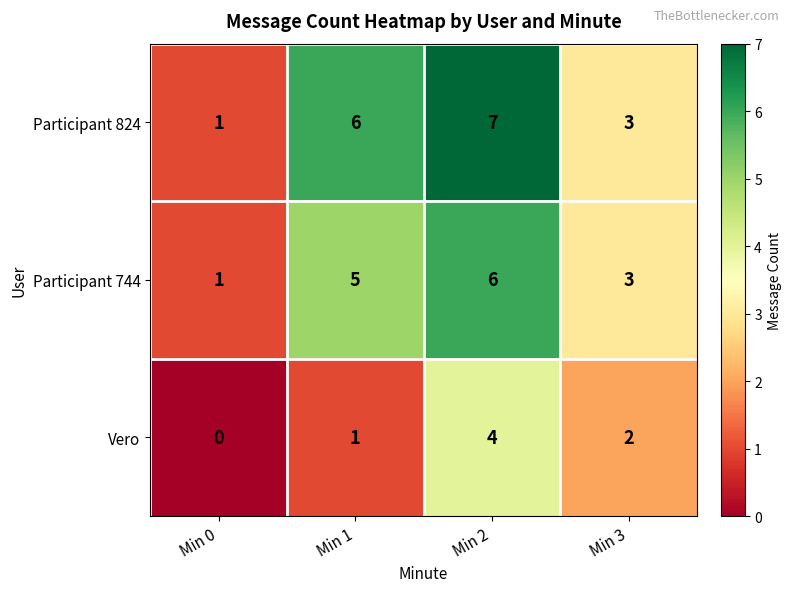

Reading left to right, transcribe all the data shown in this chart.

Participant 824: Min 0=1	Min 1=6	Min 2=7	Min 3=3
Participant 744: Min 0=1	Min 1=5	Min 2=6	Min 3=3
Vero: Min 0=0	Min 1=1	Min 2=4	Min 3=2